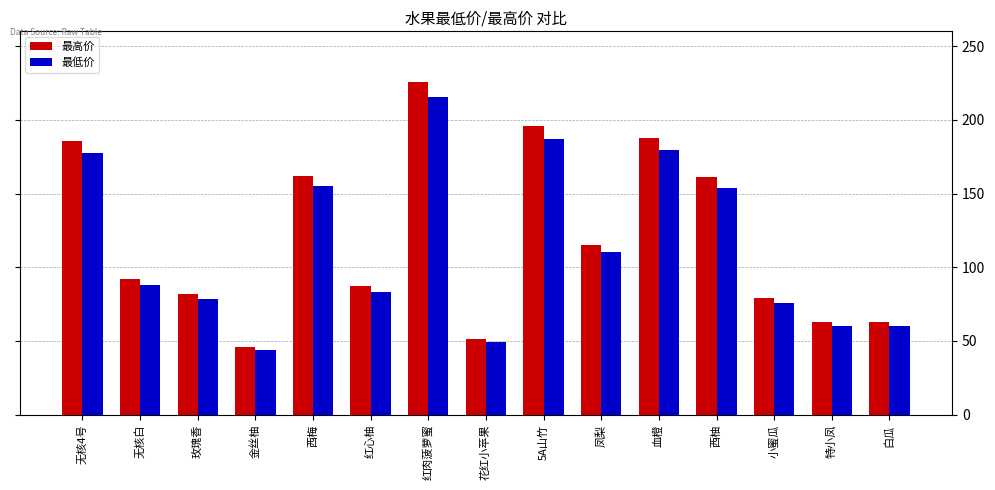

Which series changed the most between 无核白 and 西梅?

最高价